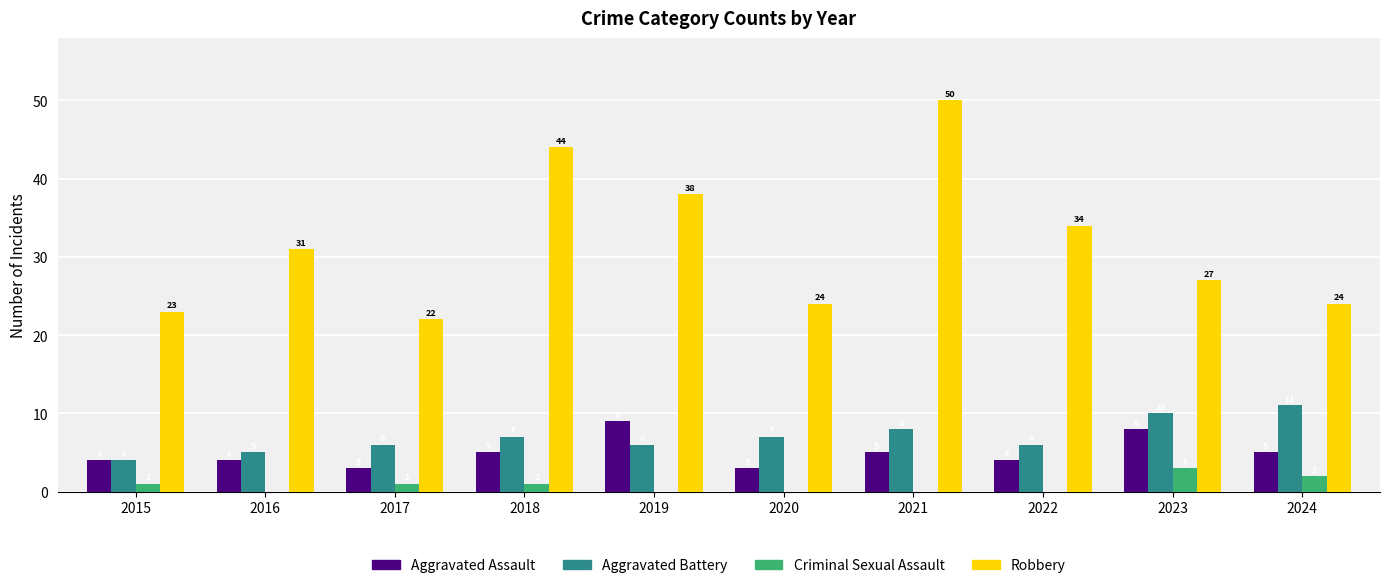

True or false: Aggravated Battery has a value of 4 at 2021.

False